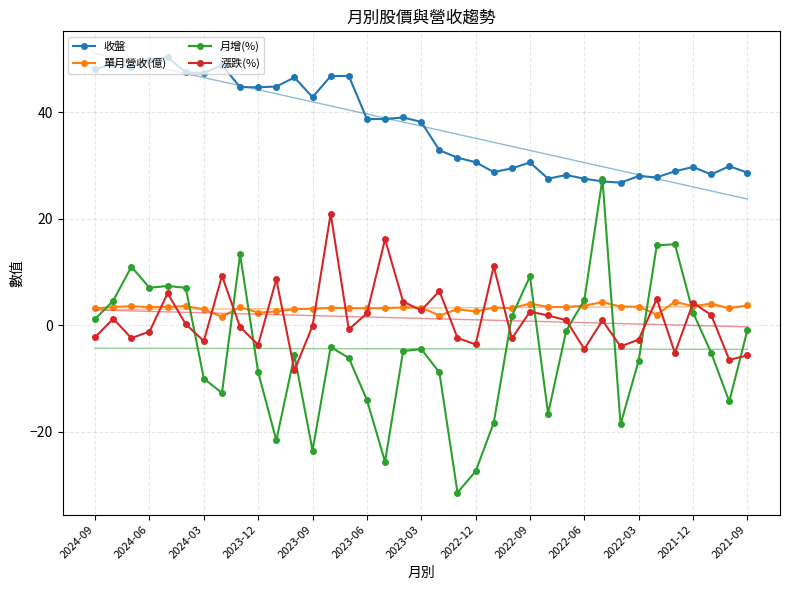

Count the number of categories in the chart.

37